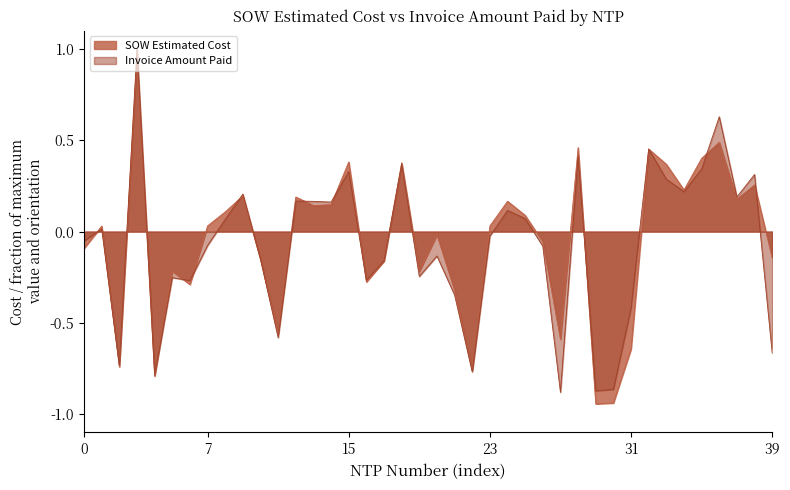

The SOW Estimated Cost series shows 0.1 at 7. True or false?

False